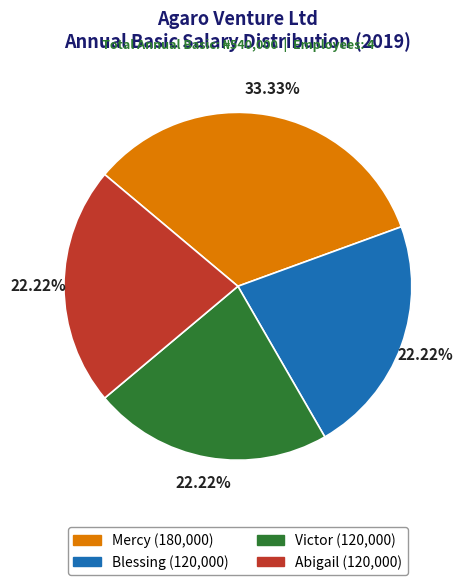

Is there a majority slice in this chart?

No